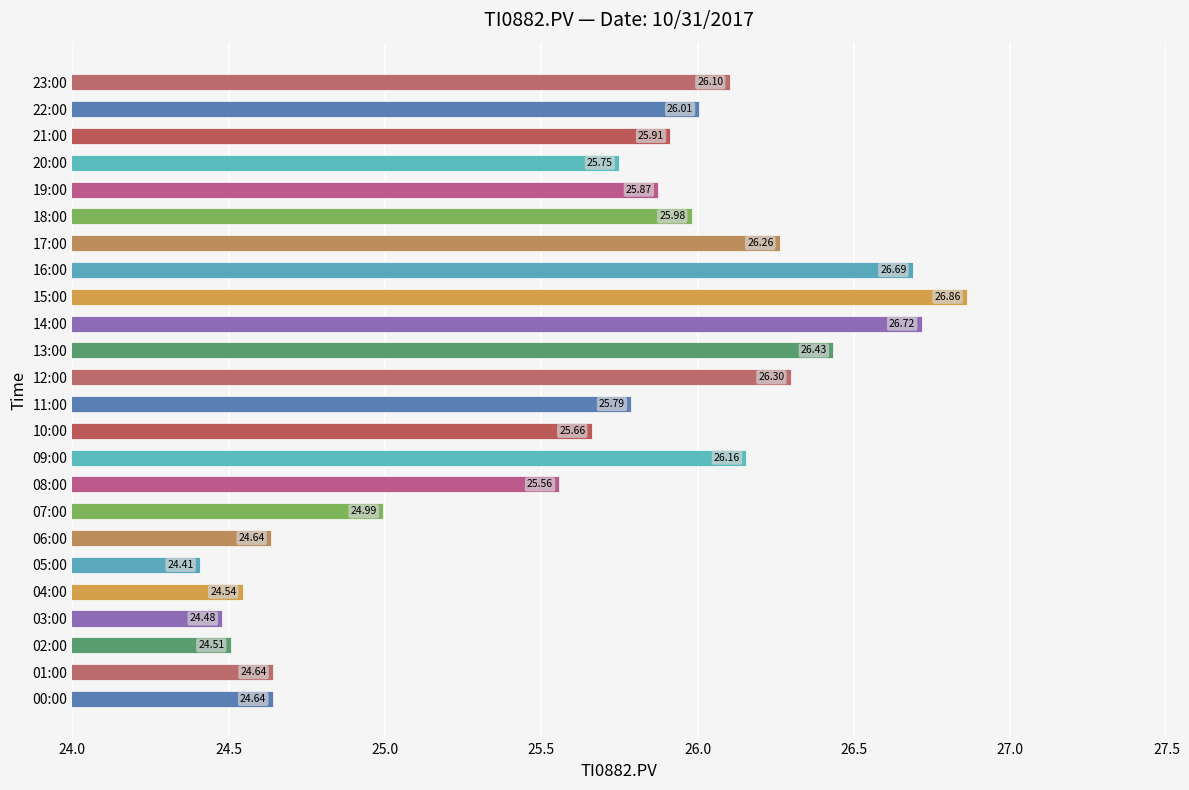

What is the difference between the maximum and second lowest values?

2.4